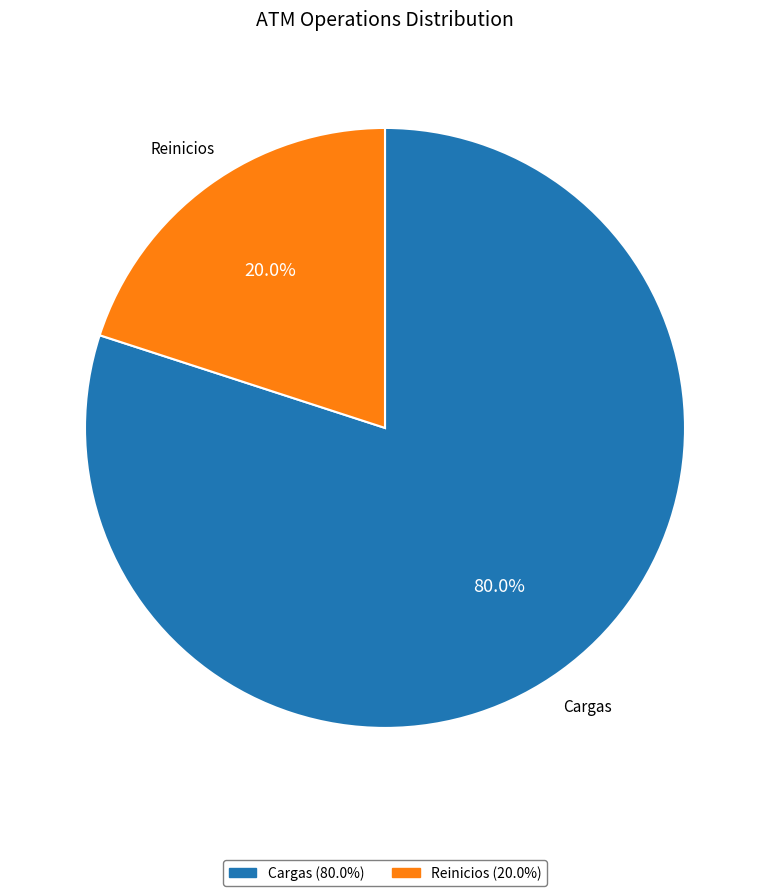

Which slice is the smallest?

Reinicios